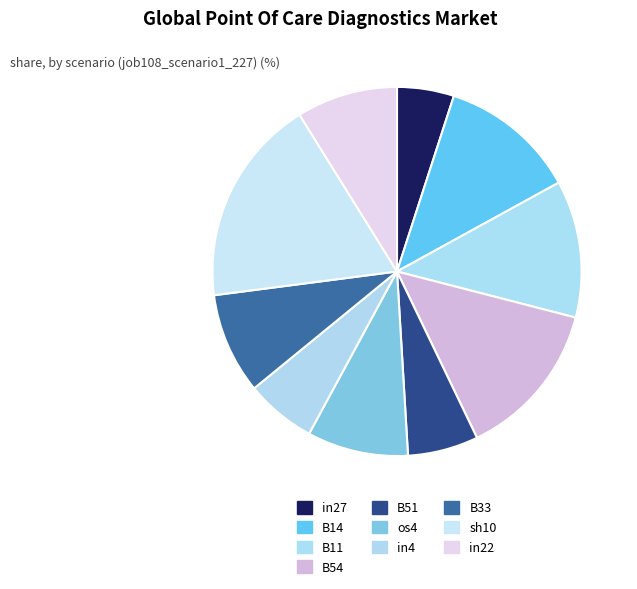

Is it true that in27 is 5% of the pie?

True